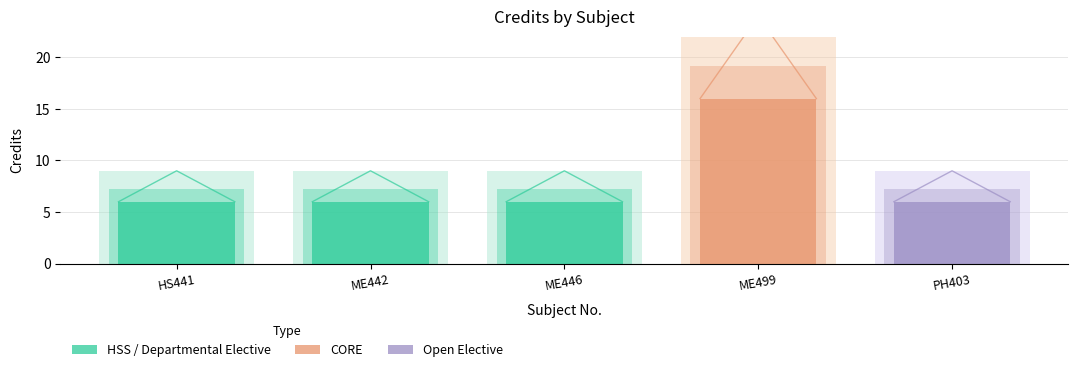

How many lines are shown in the chart?

1